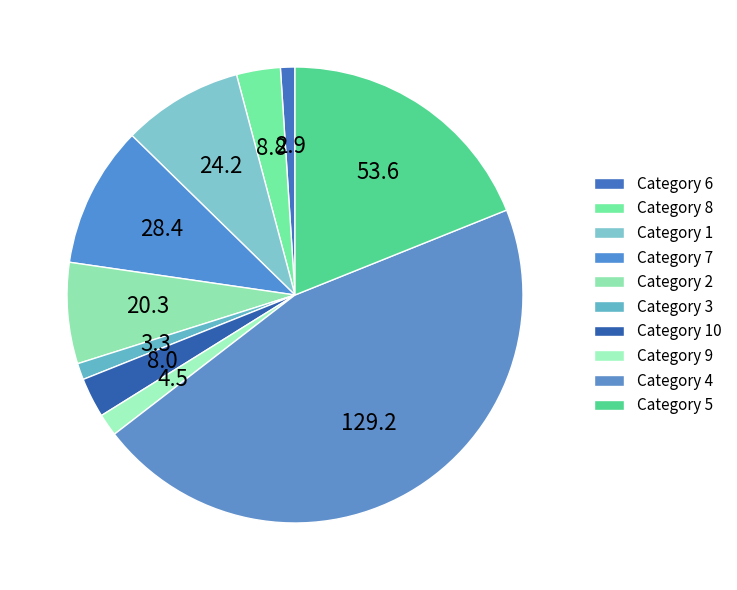

How many slices are in this pie chart?

10